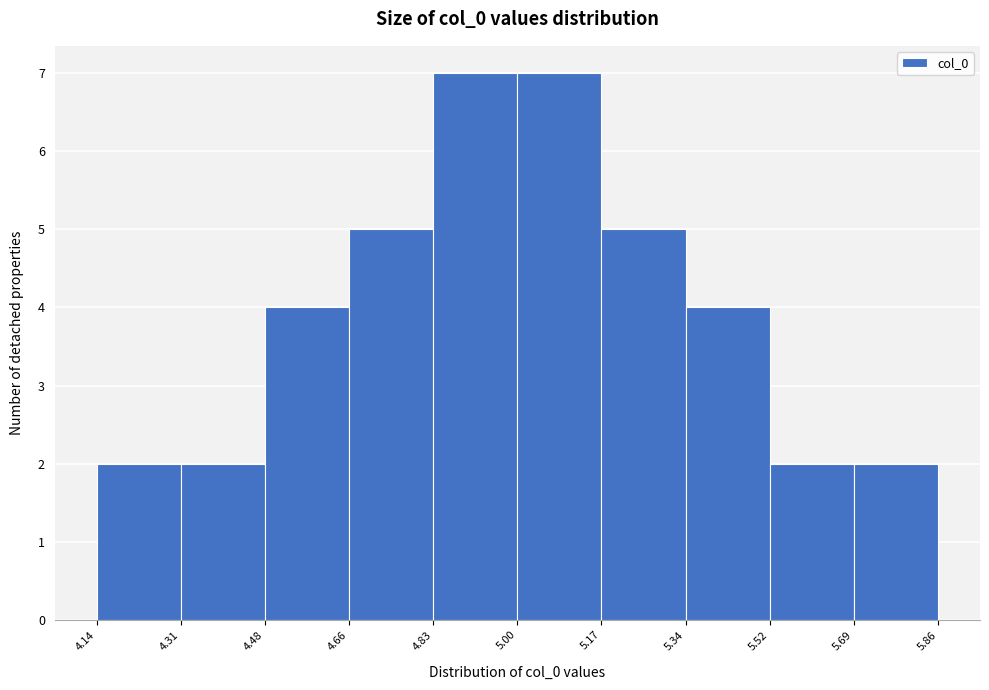

Reading left to right, transcribe this chart: for each bar, give the range it covers on the x-axis and its height. The values are not printed on the chart, so give them approximately, as read against the axis.

4.14 to 4.31: 2
4.31 to 4.48: 2
4.48 to 4.66: 4
4.66 to 4.83: 5
4.83 to 5.00: 7
5.00 to 5.17: 7
5.17 to 5.34: 5
5.34 to 5.52: 4
5.52 to 5.69: 2
5.69 to 5.86: 2